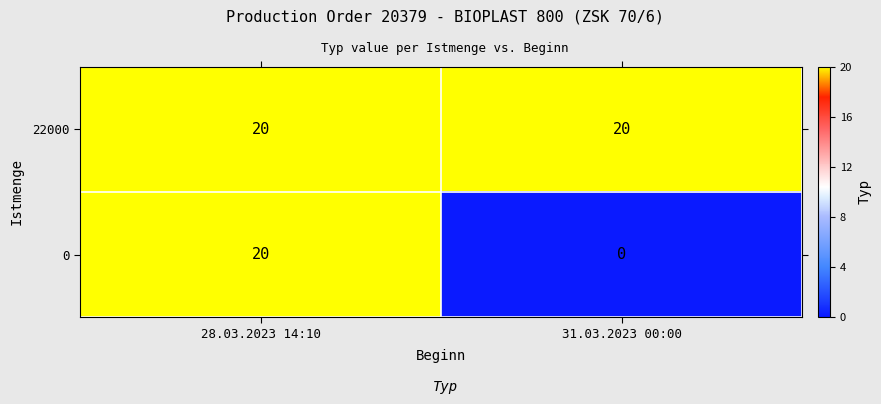

What is the difference between the highest and lowest values at 31.03.2023 00:00?

20